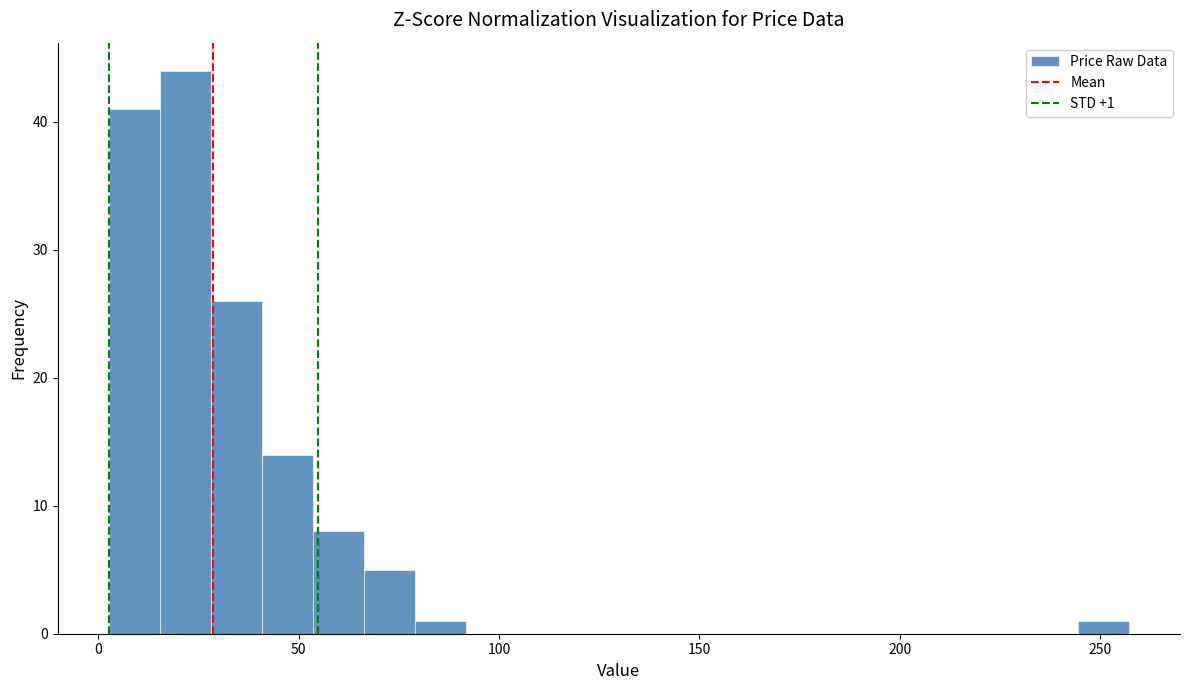

Around what value on the x-axis is the tallest bar? Give the approximate position of its centre, as read against the axis.

20